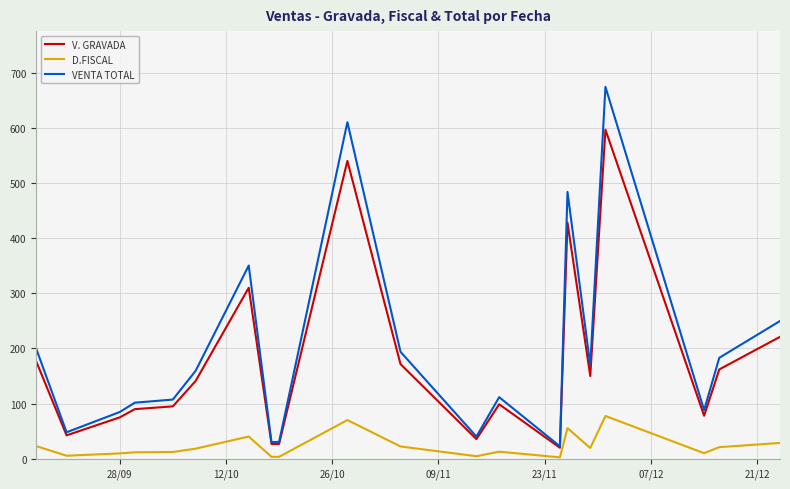

How many lines are shown in the chart?

3